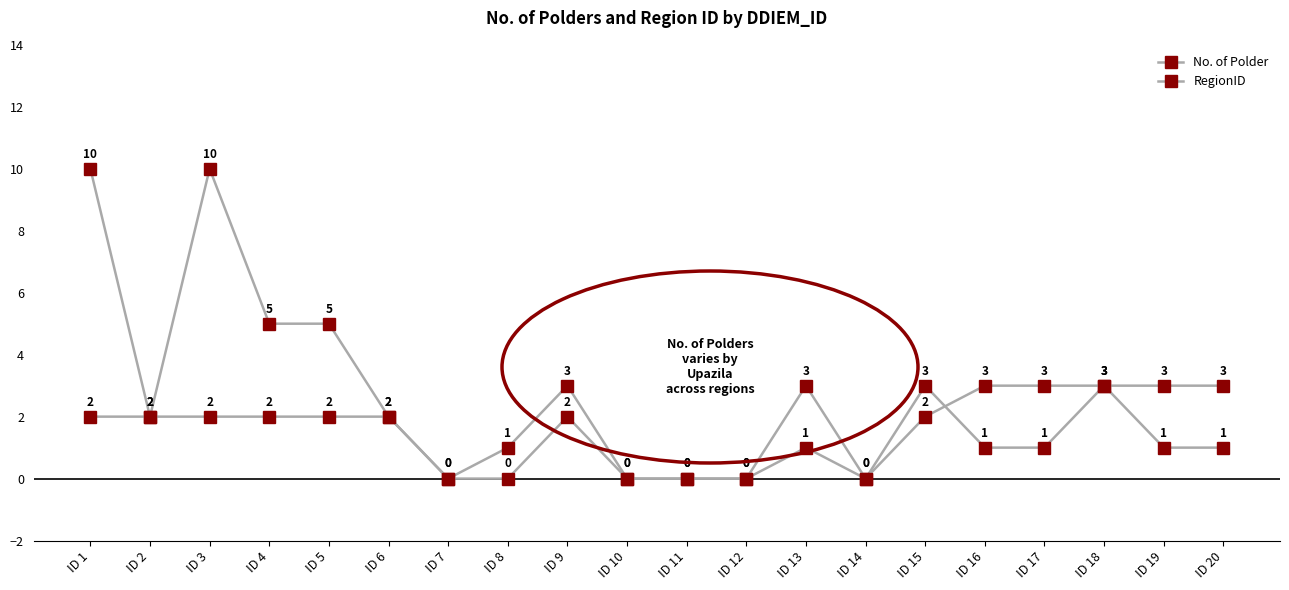

How many data points in RegionID are less than 2?

6